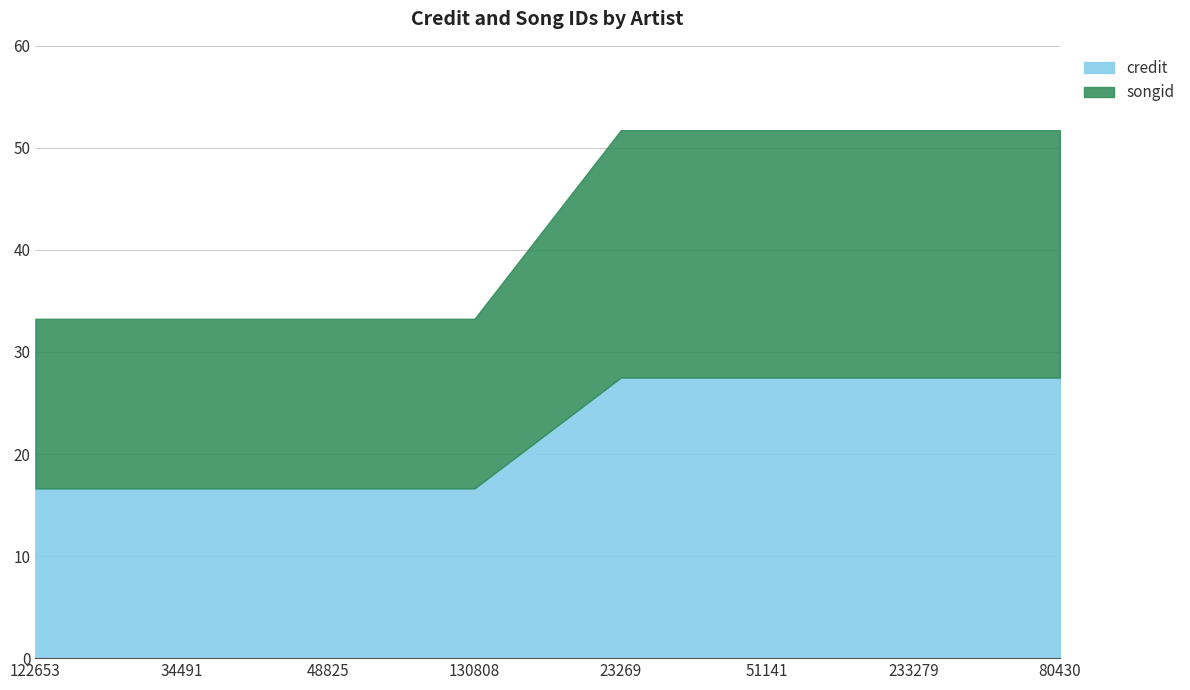

What is the highest value of the credit series?

27.5